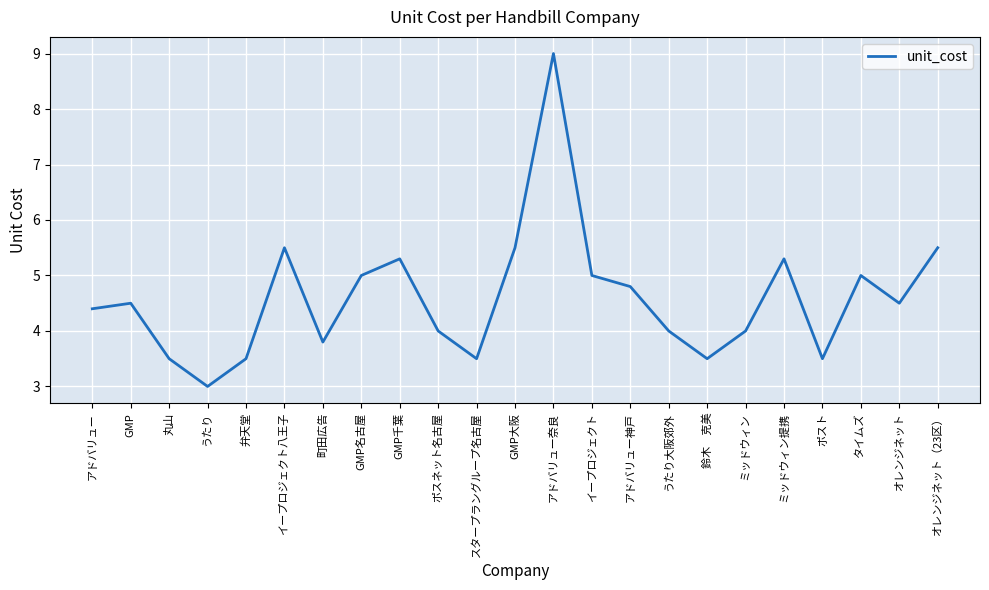

What is the minimum value shown in the chart?

3.0